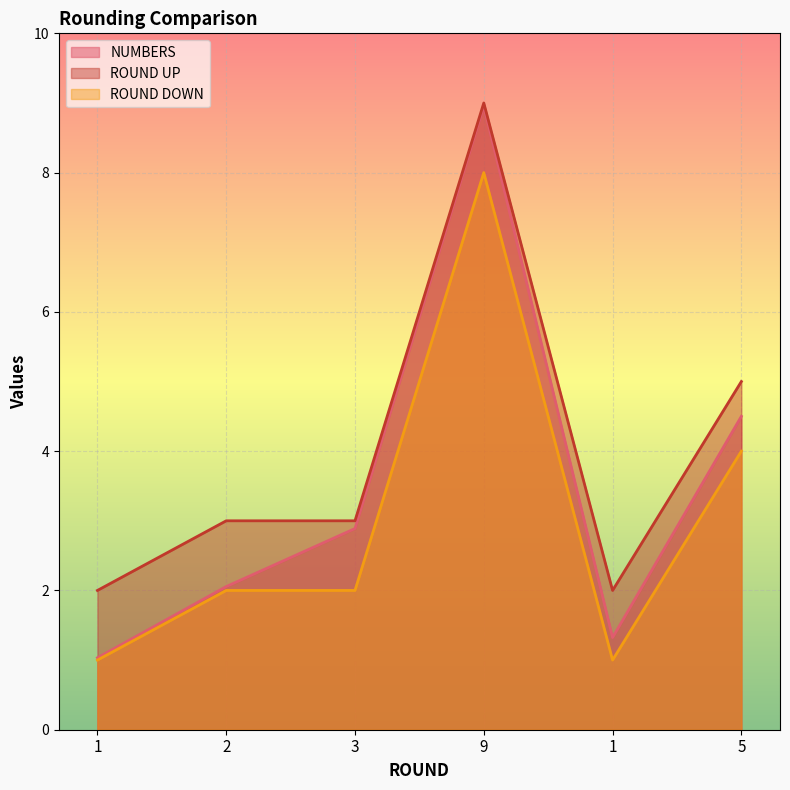

Count the number of categories in the chart.

6